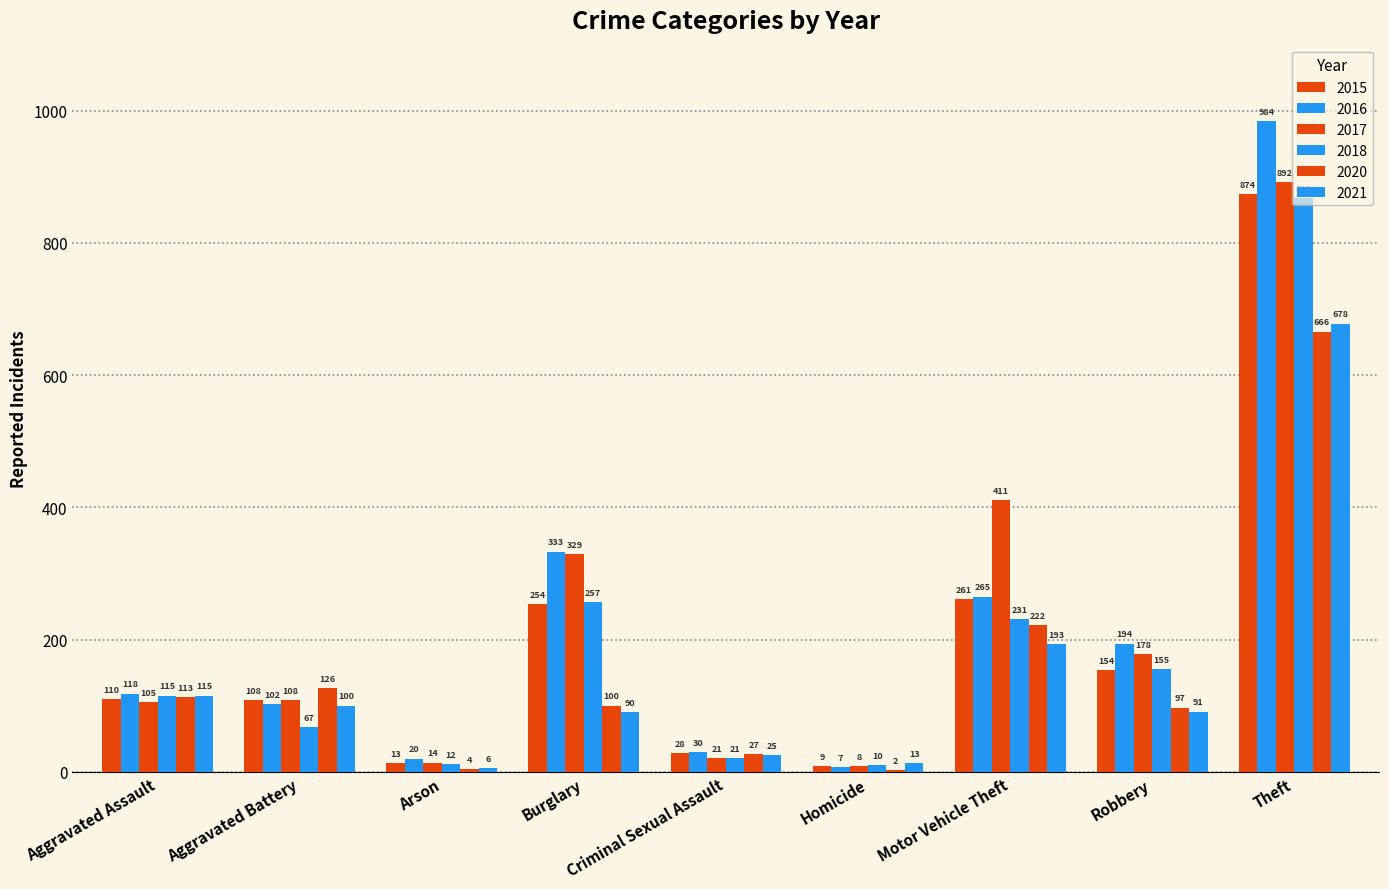

How many data points does each series have?

9